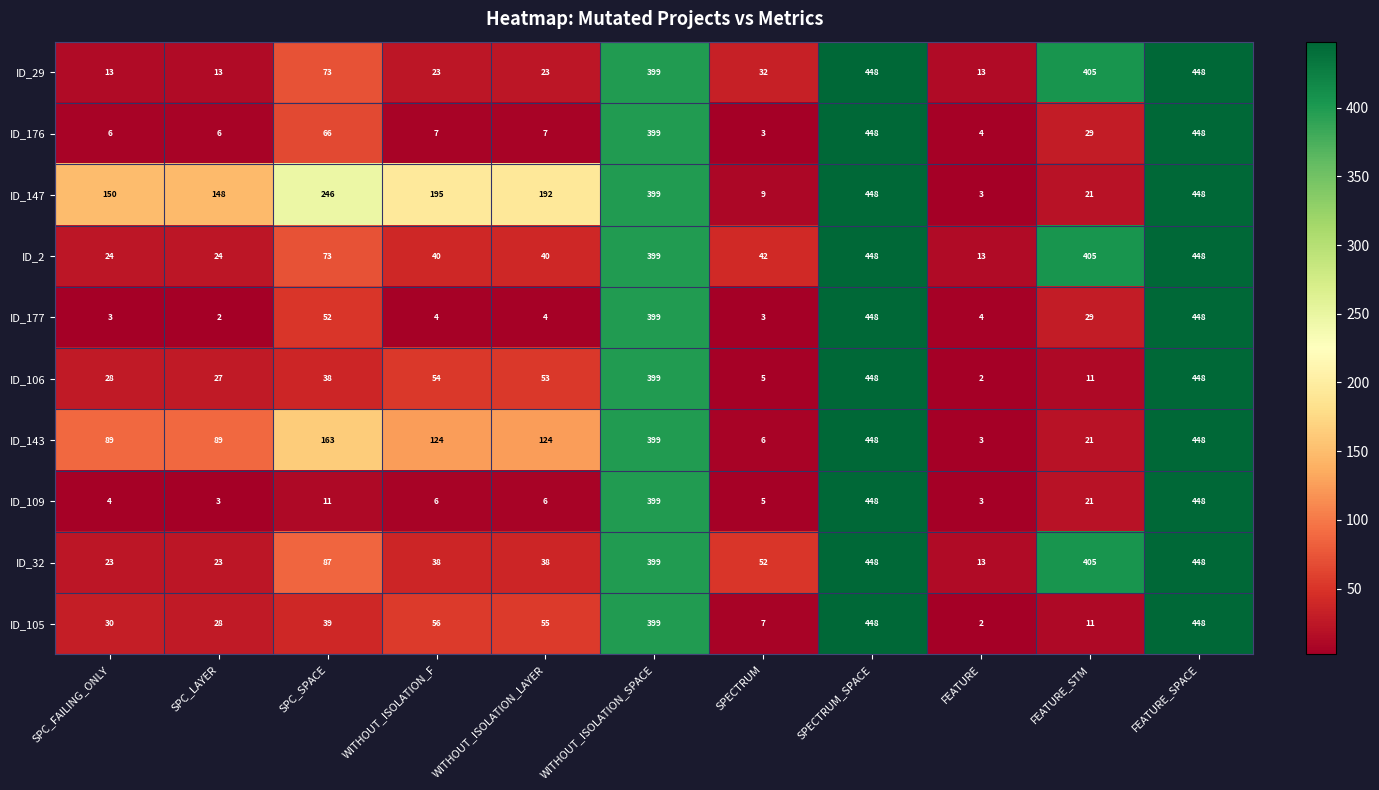

What is the difference between the maximum and second lowest values in the ID_106 series?

443